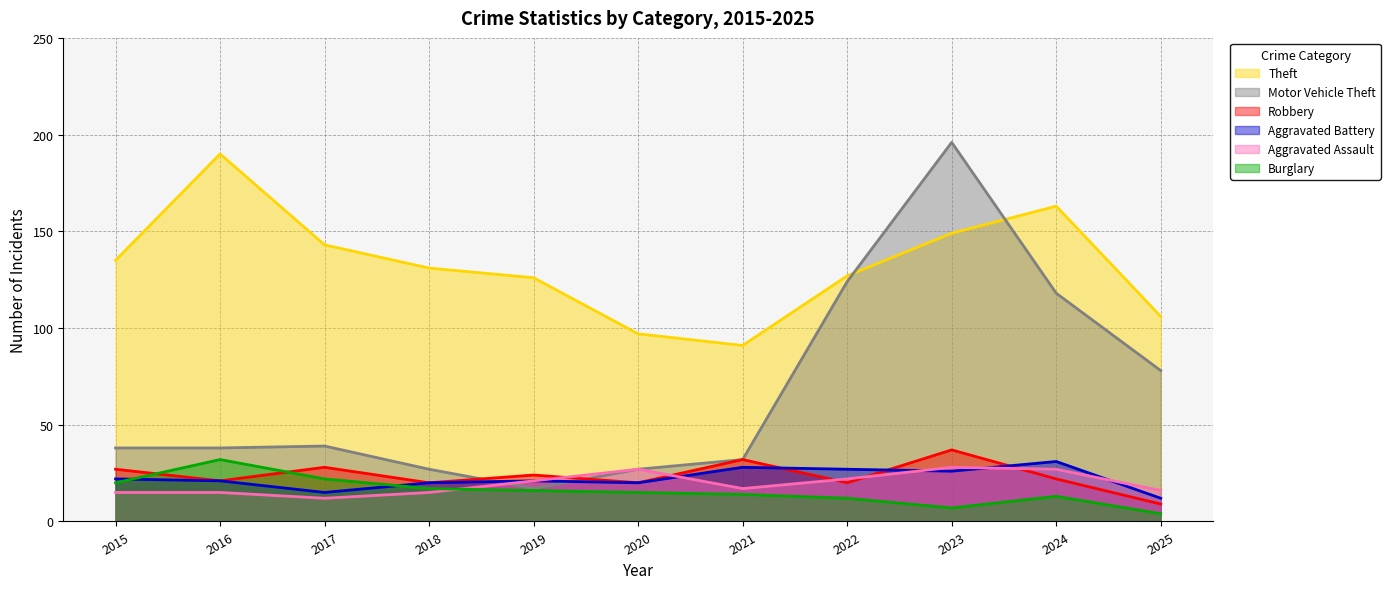

What are all the series names shown in the legend?

Theft, Motor Vehicle Theft, Robbery, Aggravated Battery, Aggravated Assault, Burglary